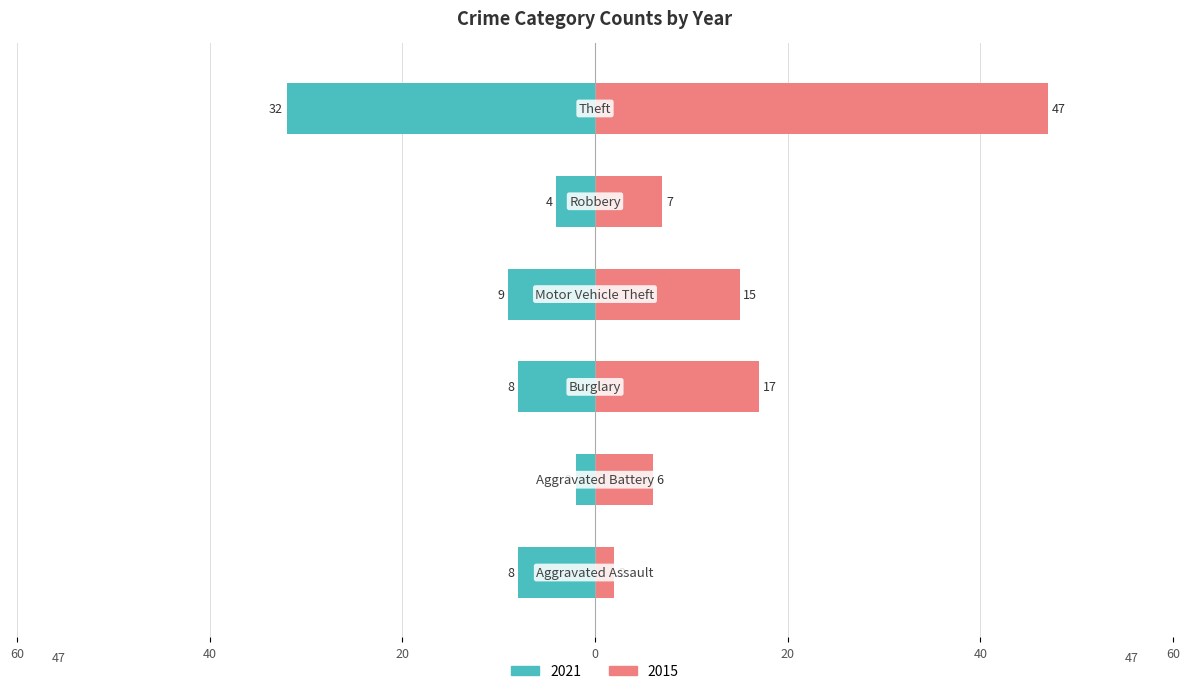

At Robbery, list the series in order from largest to smallest.

2015, 2021